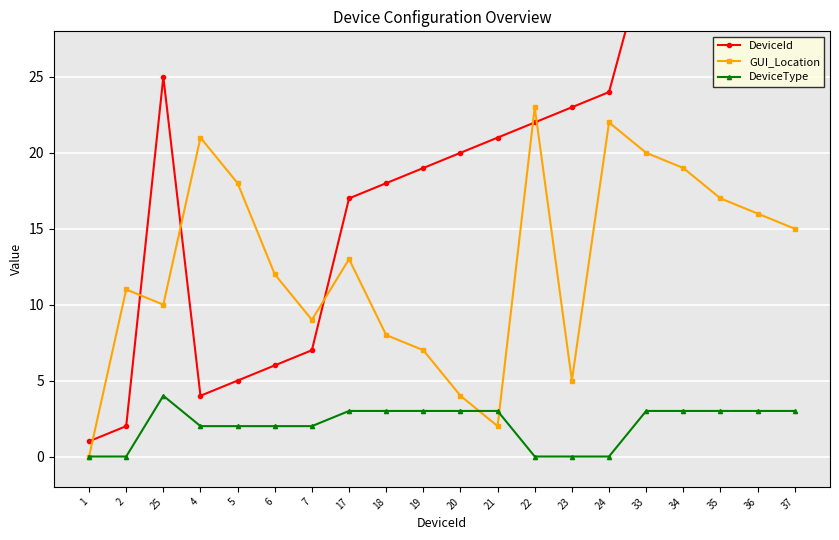

Where is the first local maximum for DeviceType?

25